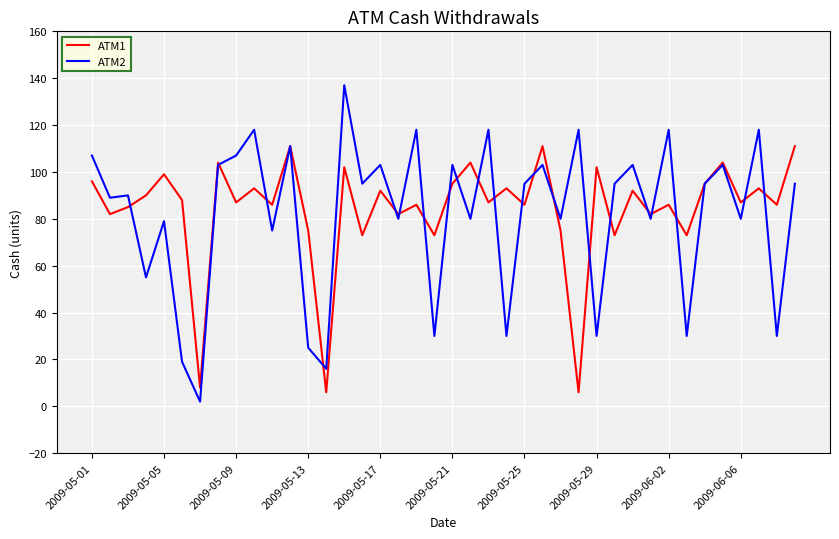

What are all the series names shown in the legend?

ATM1, ATM2